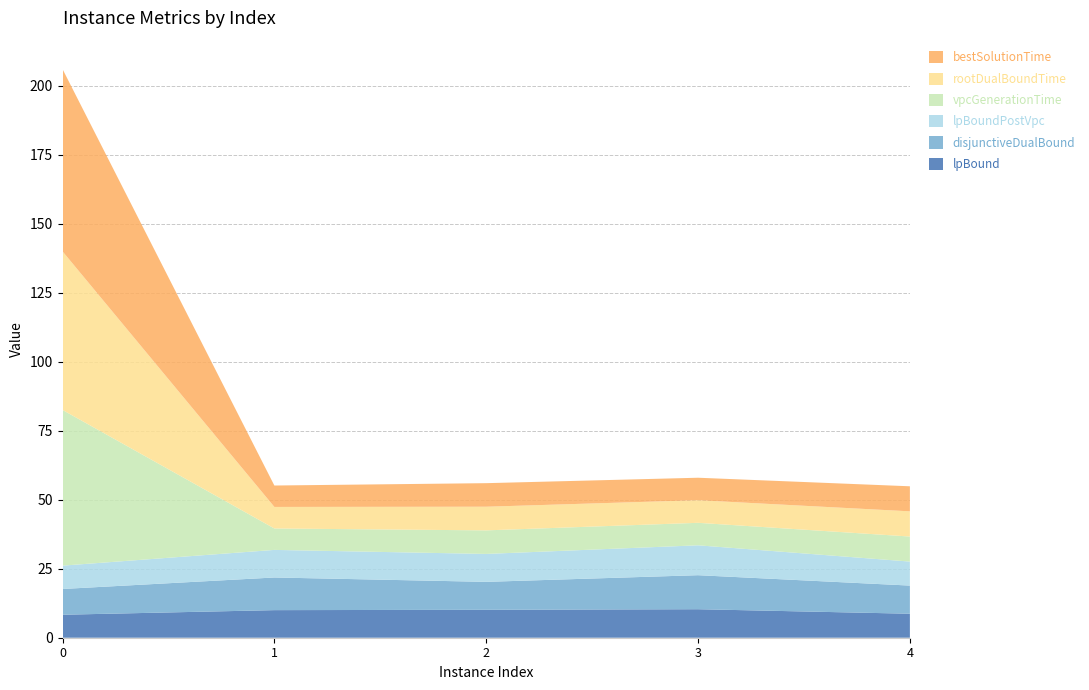

Reading left to right, list all the values displayed in this chart.

lpBound: 0=8.3	1=10.0	2=10.1	3=10.3	4=8.7
disjunctiveDualBound: 0=9.3	1=11.8	2=10.1	3=12.3	4=10.2
lpBoundPostVpc: 0=8.5	1=10.0	2=10.1	3=10.8	4=8.7
vpcGenerationTime: 0=56.4	1=7.8	2=8.5	3=8.1	4=9.1
rootDualBoundTime: 0=57.5	1=7.8	2=8.6	3=8.2	4=9.1
bestSolutionTime: 0=66.1	1=7.8	2=8.5	3=8.1	4=9.1